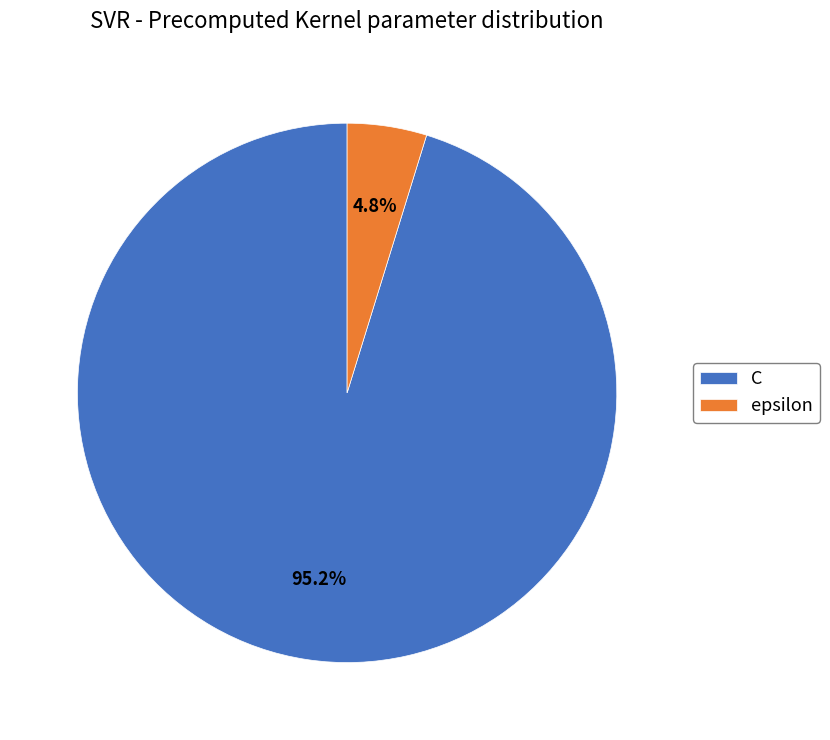

To the nearest percent, what portion does C represent?

95%